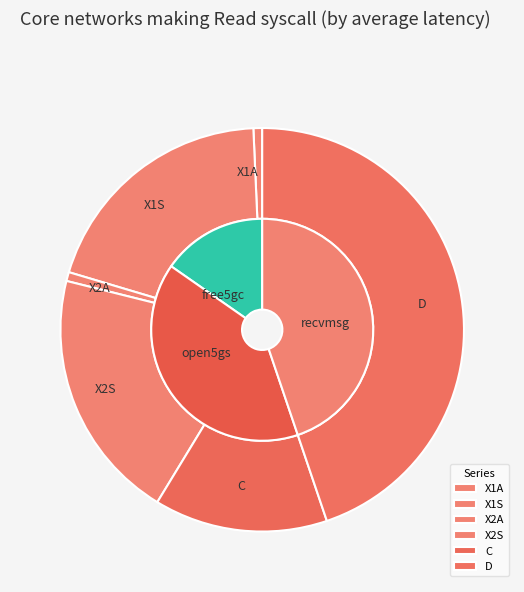

The X2A slice represents 1% of the pie. True or false?

True